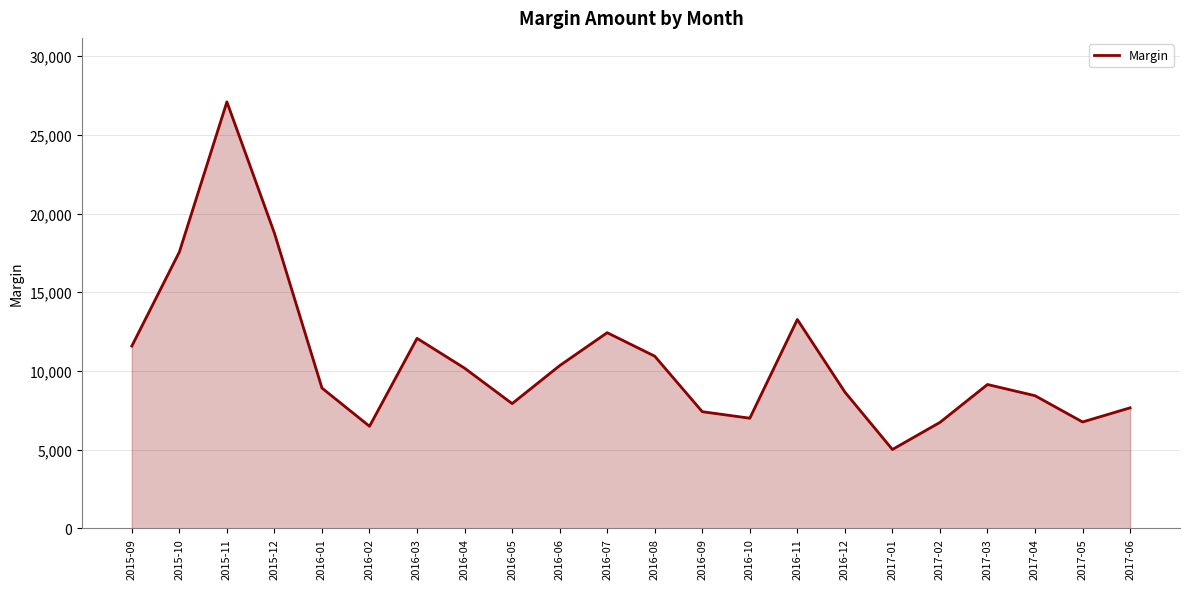

Count the number of categories in the chart.

22